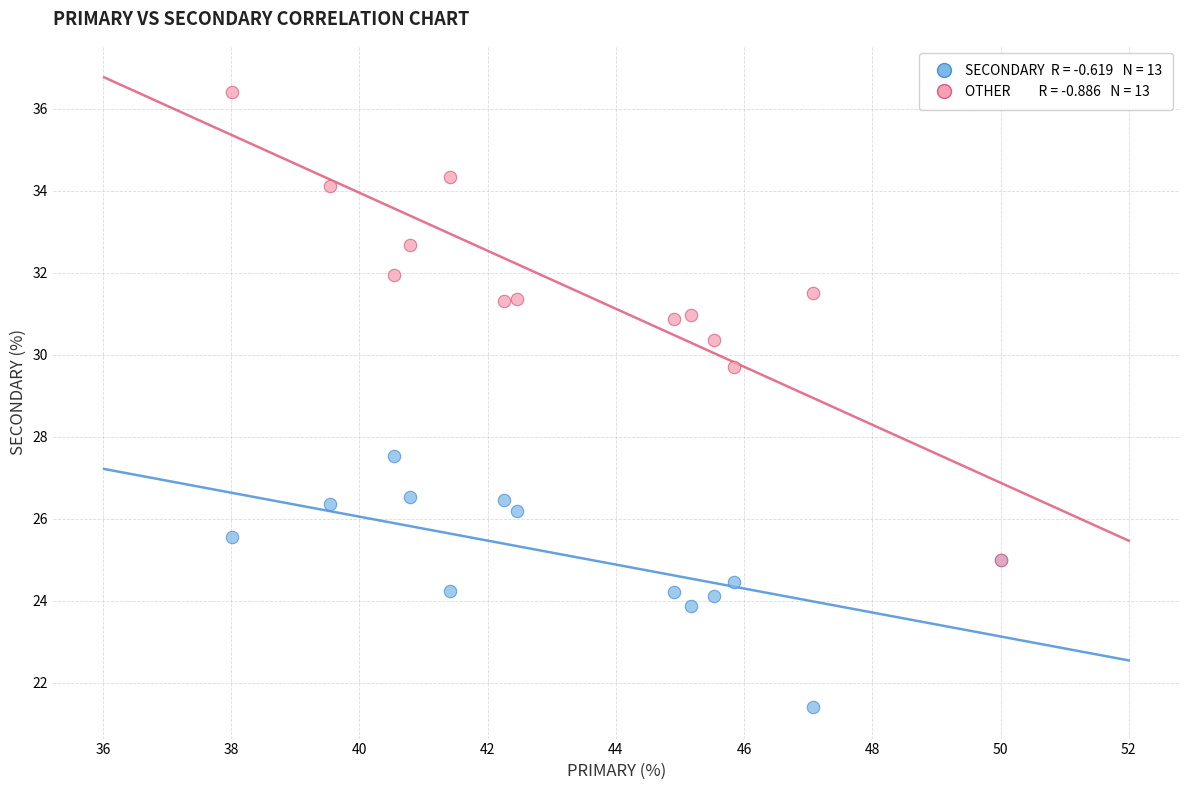

Across all series, what Y value is closest to 28?

27.5